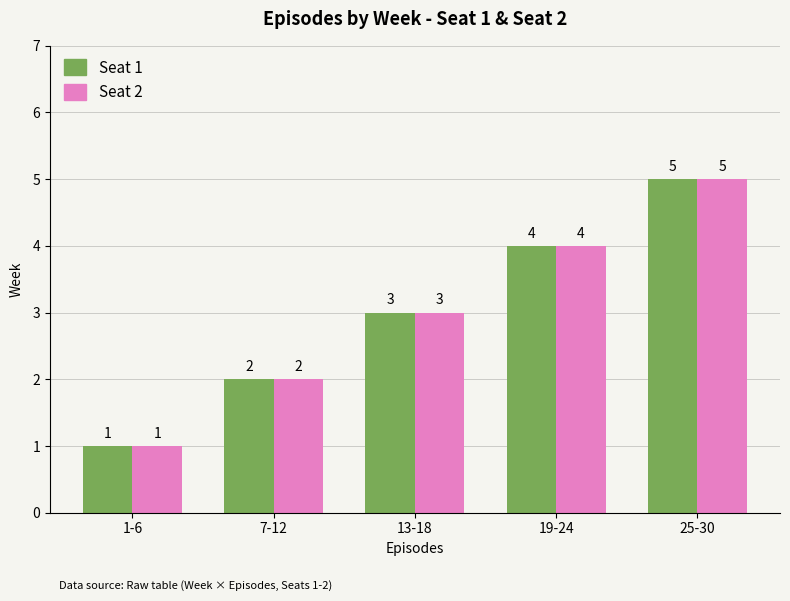

What is the maximum value for Seat 1?

5